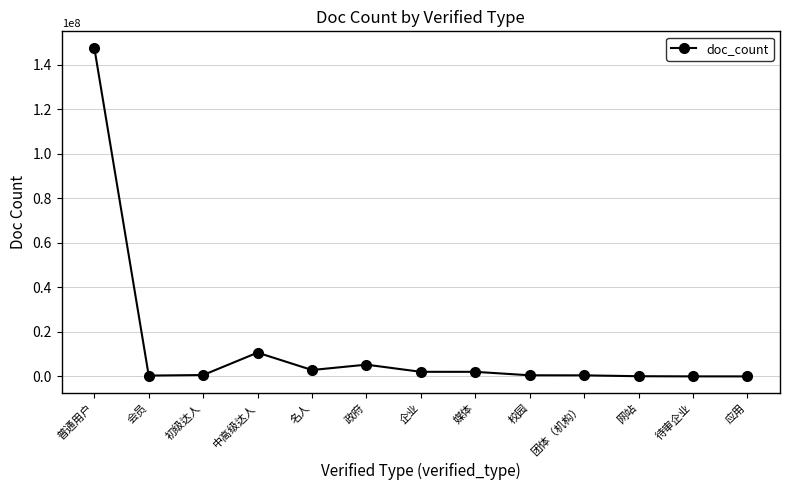

True or false: the data has more than 0 interior local peaks.

True